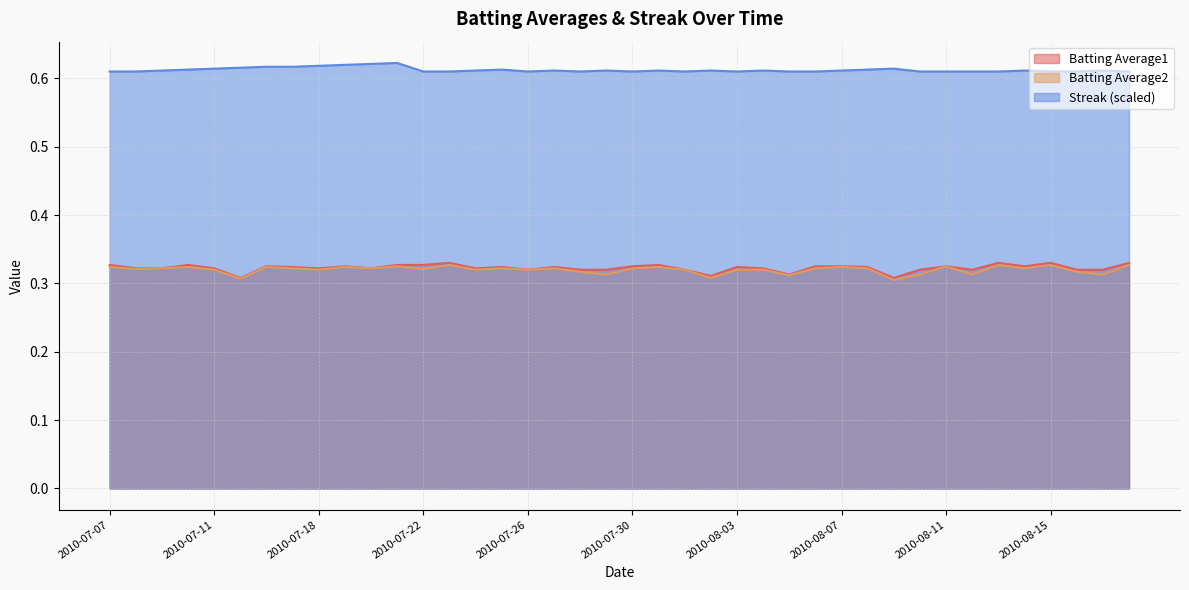

Reading left to right, extract all data points from this chart.

Batting Average1: 0.3	0.3	0.3	0.3	0.3	0.3	0.3	0.3	0.3	0.3	0.3	0.3	0.3	0.3	0.3	0.3	0.3	0.3	0.3	0.3	0.3	0.3	0.3	0.3	0.3	0.3	0.3	0.3	0.3	0.3	0.3	0.3	0.3	0.3	0.3	0.3	0.3	0.3	0.3	0.3
Batting Average2: 0.3	0.3	0.3	0.3	0.3	0.3	0.3	0.3	0.3	0.3	0.3	0.3	0.3	0.3	0.3	0.3	0.3	0.3	0.3	0.3	0.3	0.3	0.3	0.3	0.3	0.3	0.3	0.3	0.3	0.3	0.3	0.3	0.3	0.3	0.3	0.3	0.3	0.3	0.3	0.3
Streak: 0.6	0.6	0.6	0.6	0.6	0.6	0.6	0.6	0.6	0.6	0.6	0.6	0.6	0.6	0.6	0.6	0.6	0.6	0.6	0.6	0.6	0.6	0.6	0.6	0.6	0.6	0.6	0.6	0.6	0.6	0.6	0.6	0.6	0.6	0.6	0.6	0.6	0.6	0.6	0.6